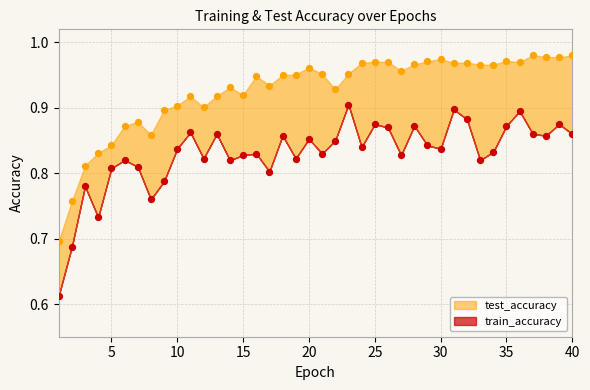

Which series has the widest spread of Y values?

test_accuracy